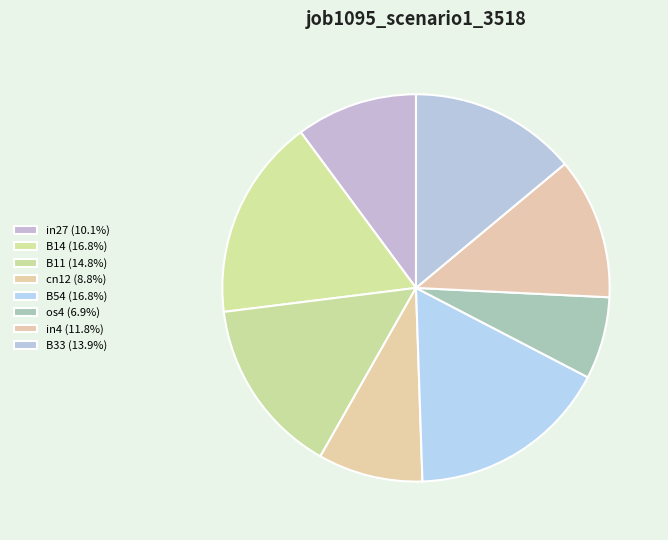

Which category has the smallest portion of the pie?

os4